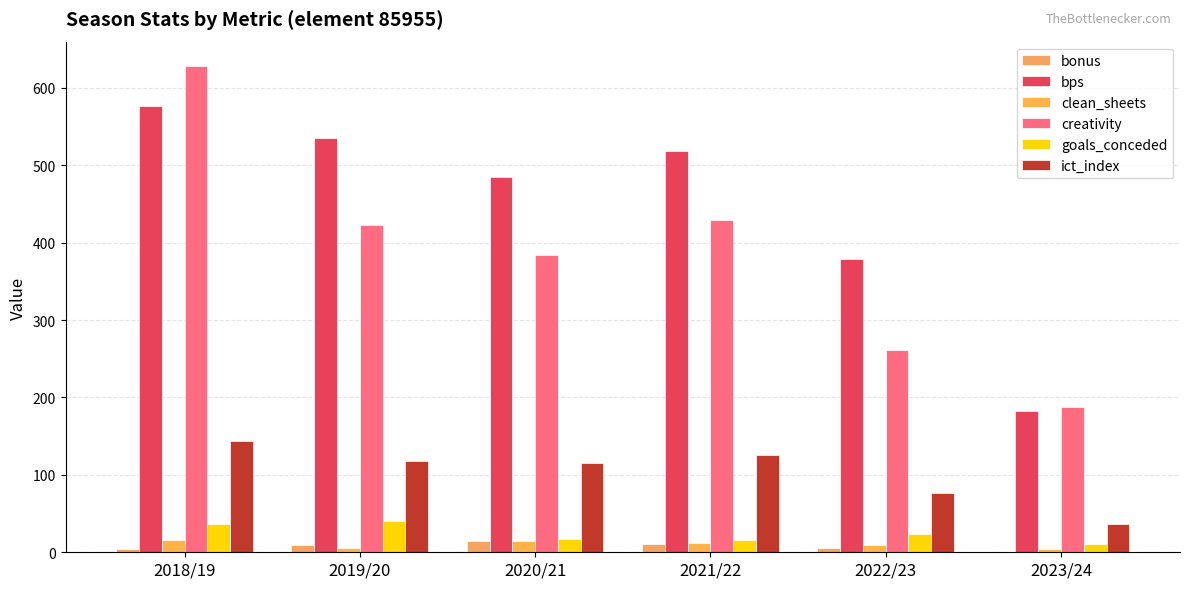

Which has a higher value, 2019/20 or 2021/22?

2021/22